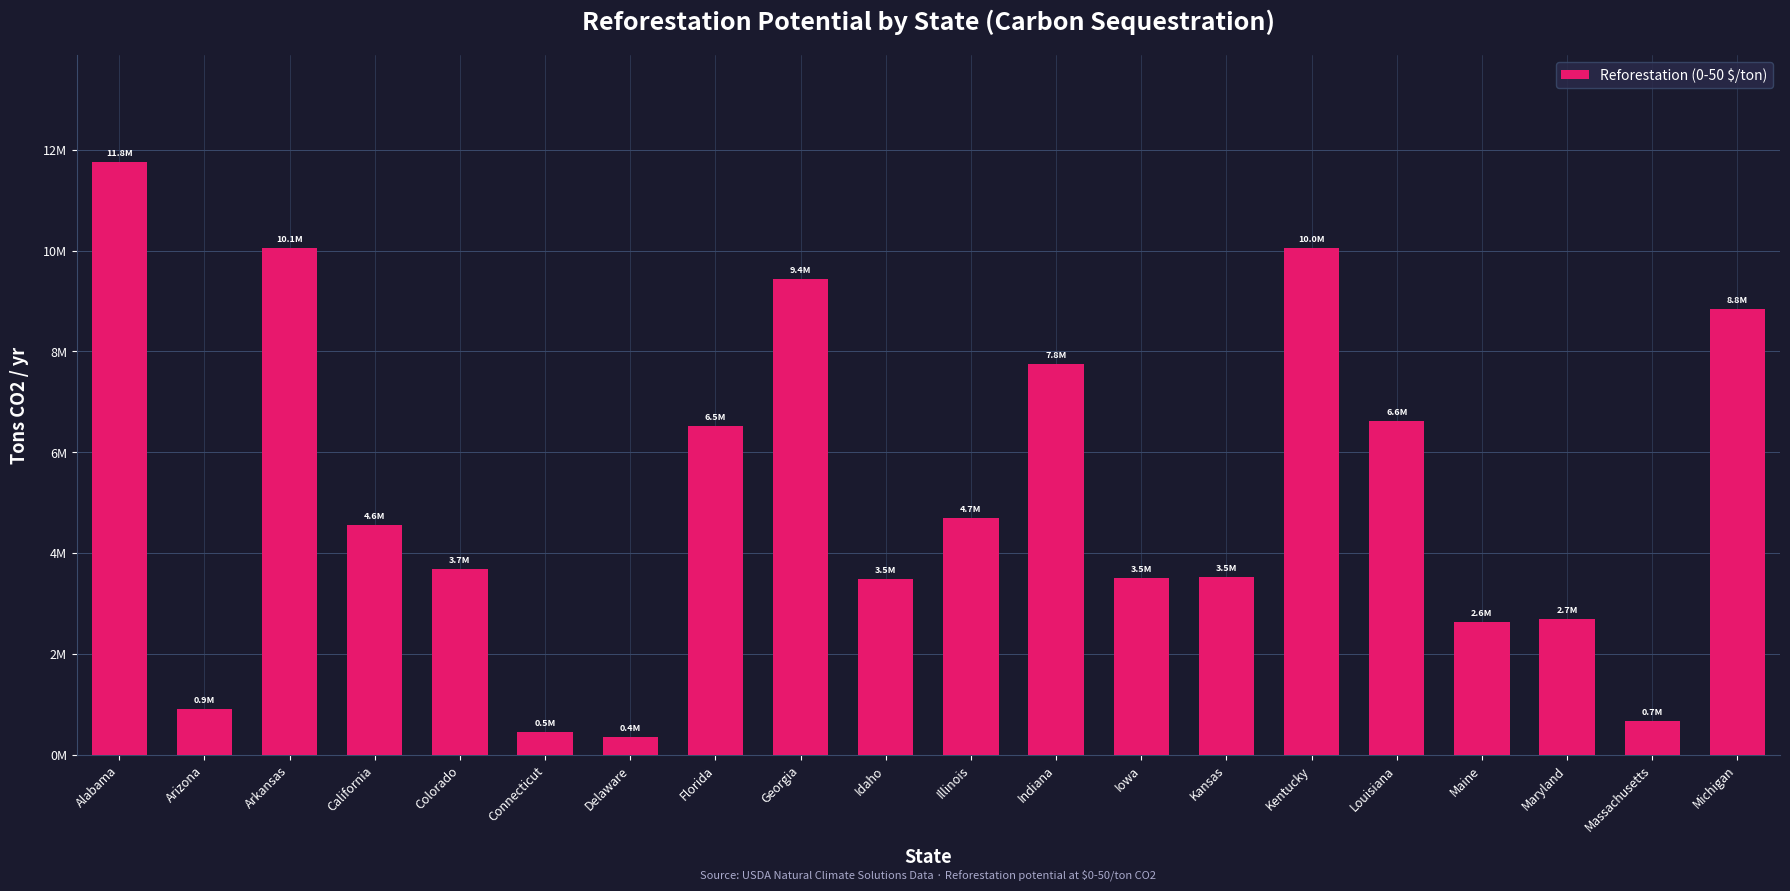

List the labels in order of value, largest first.

Alabama, Arkansas, Kentucky, Georgia, Michigan, Indiana, Louisiana, Florida, Illinois, California, Colorado, Kansas, Iowa, Idaho, Maryland, Maine, Arizona, Massachusetts, Connecticut, Delaware